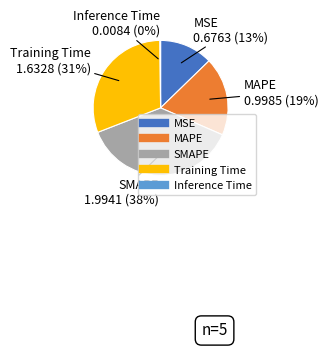

To the nearest percent, what portion does SMAPE represent?

38%